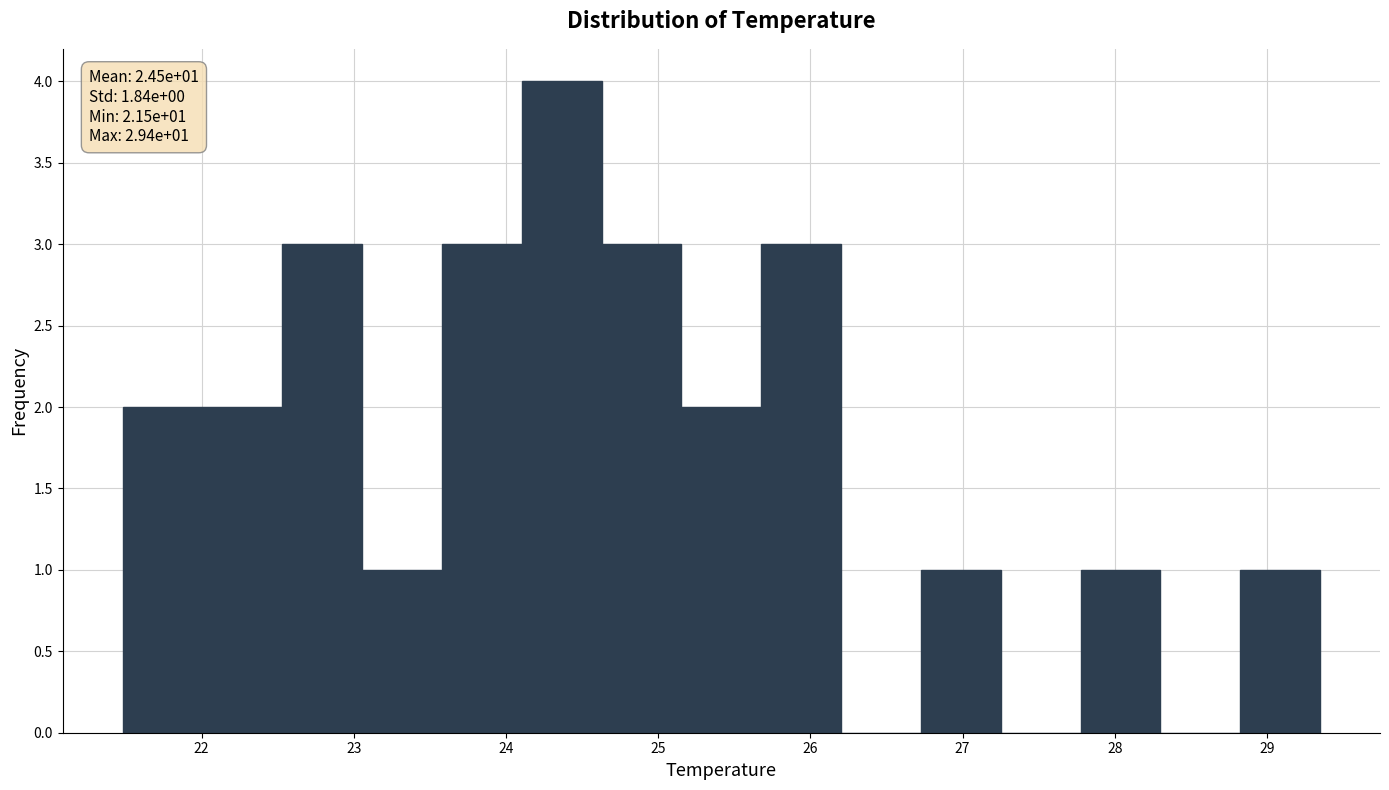

Which range on the x-axis has the tallest bar?

24.1 to 24.6